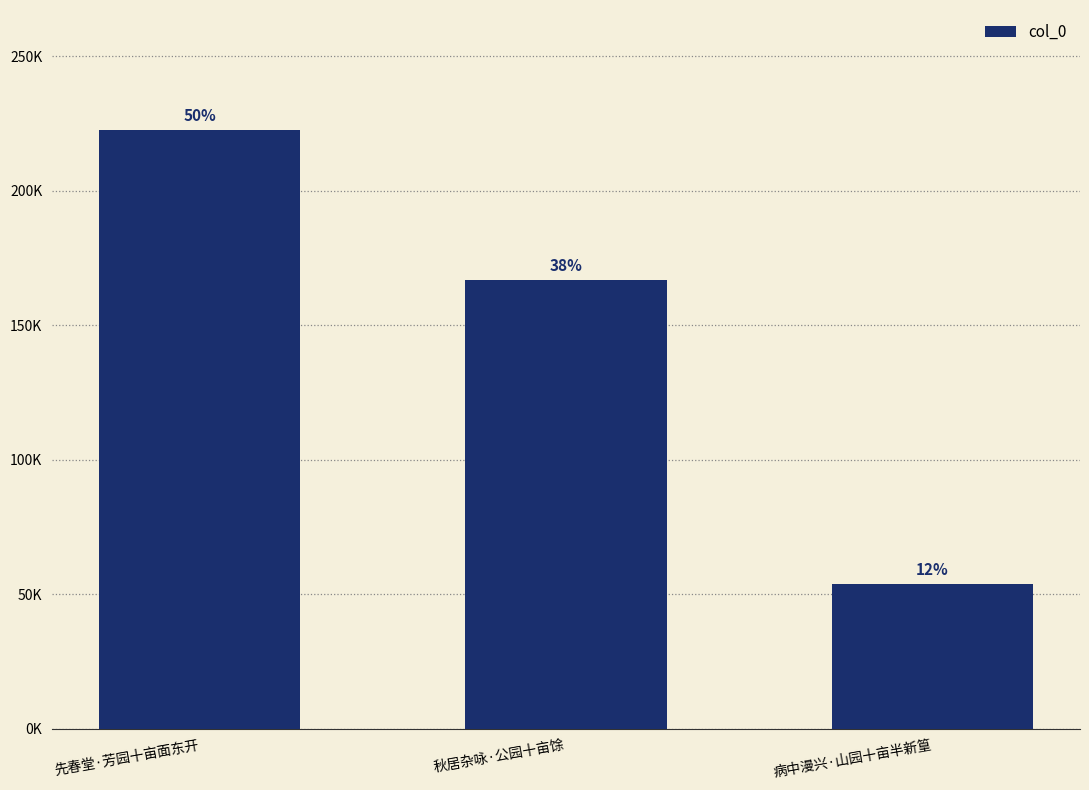

Count the values in the range 53949 to 222731.

3